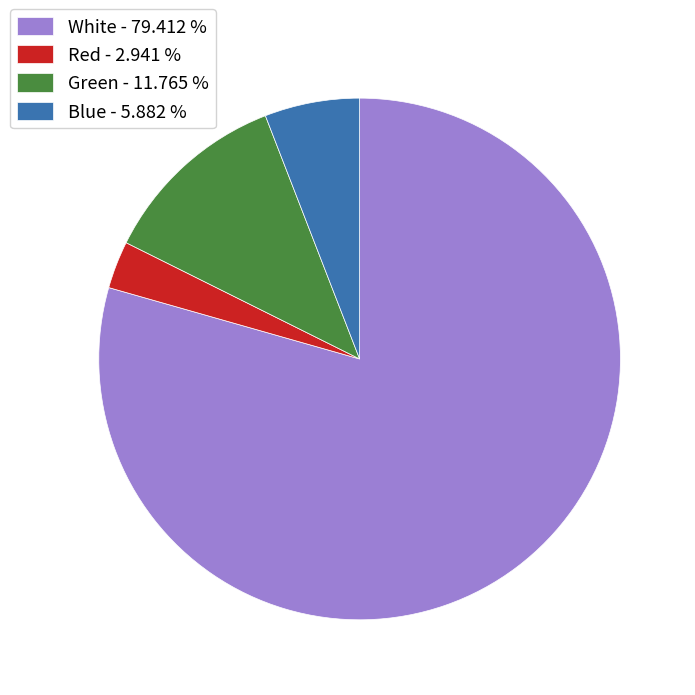

Is the sum of Blue - 5.882 % and Green - 11.765 % greater than half?

No